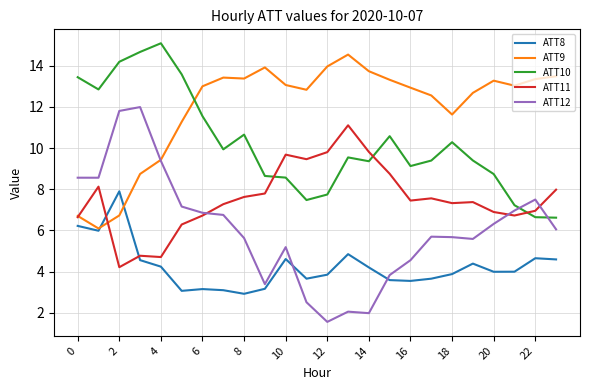

What is the smallest value displayed?

1.6